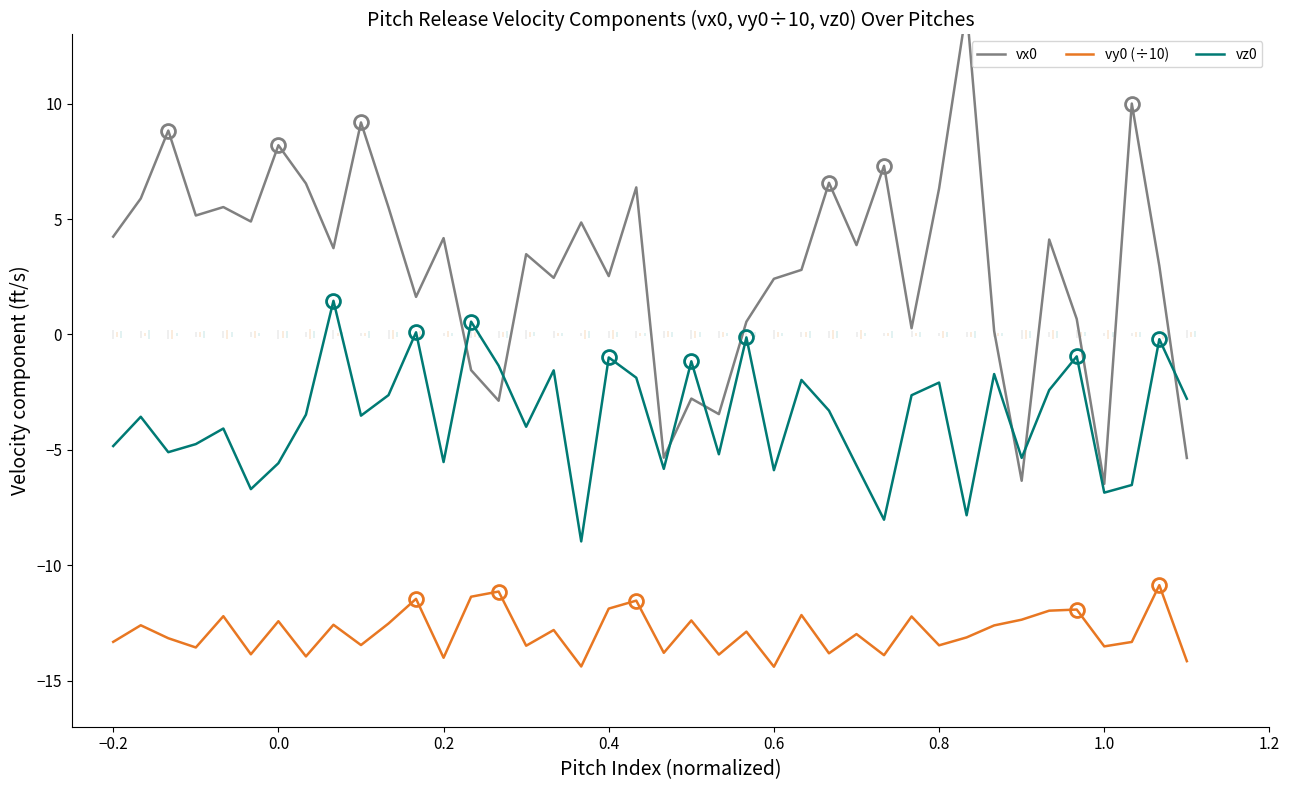

True or false: vy0 (÷10) and vz0 cross at least once.

False